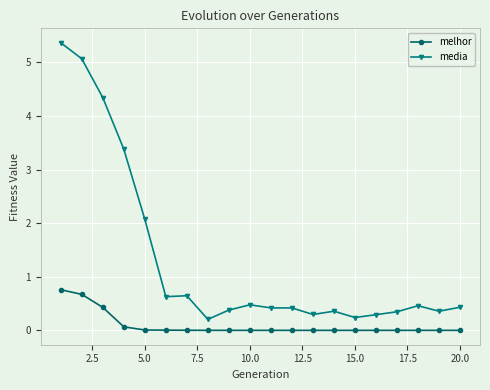

True or false: melhor and media cross at least once.

False